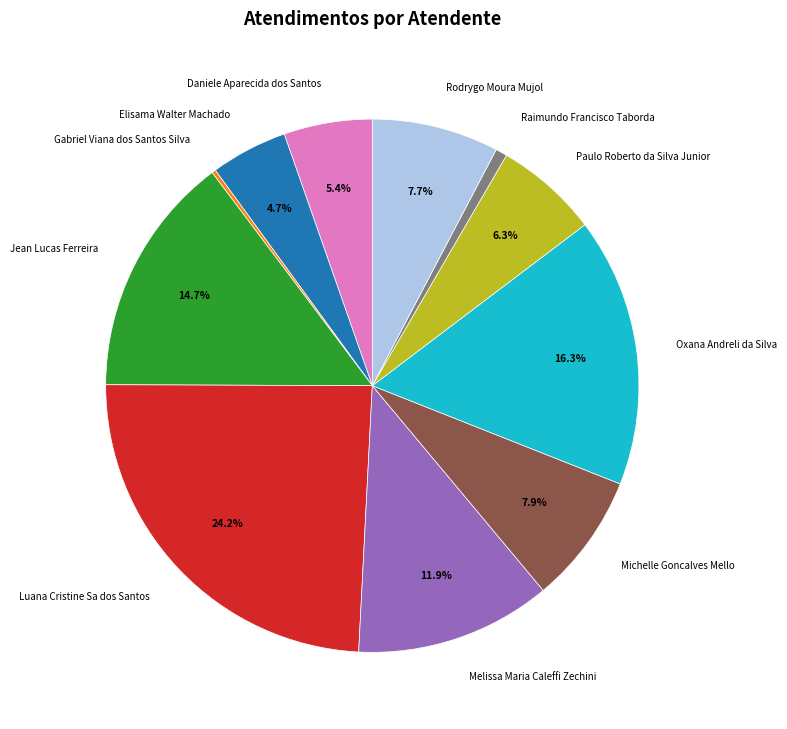

Which category has the biggest portion of the pie?

Luana Cristine Sa dos Santos